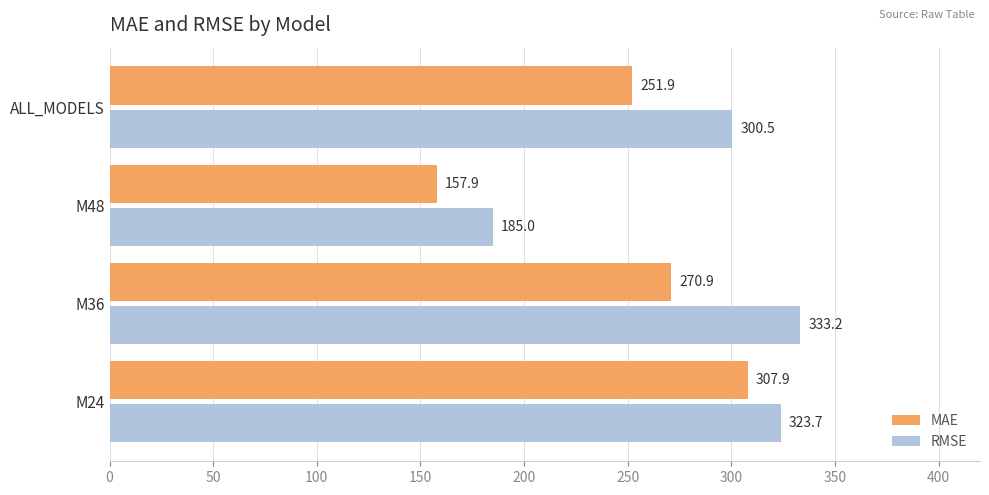

What is the difference between the maximum and minimum values in the MAE series?

149.9